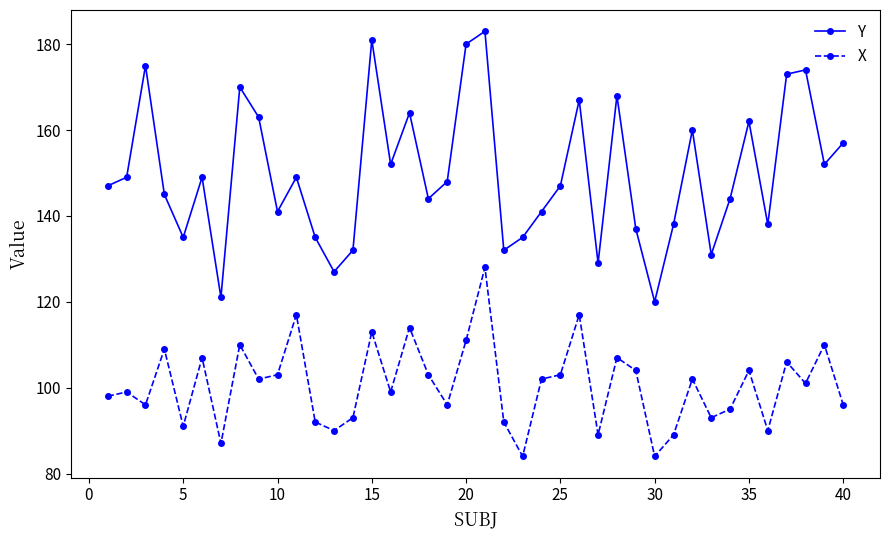

In Y, how many points are higher than both neighbors (excluding endpoints)?

12